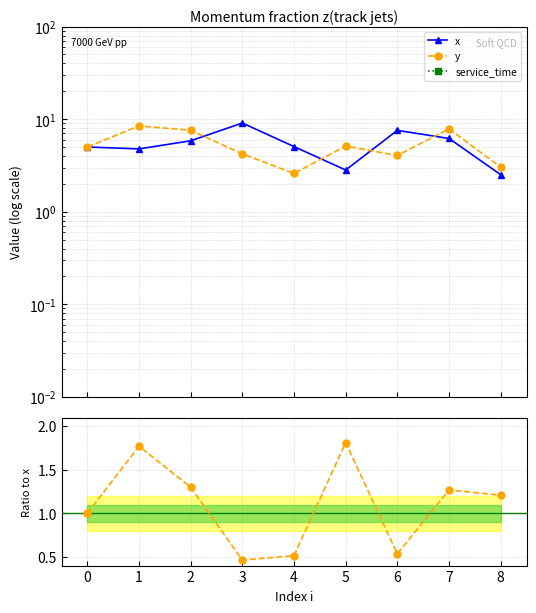

How many interior local peaks does the y / x series have?

3